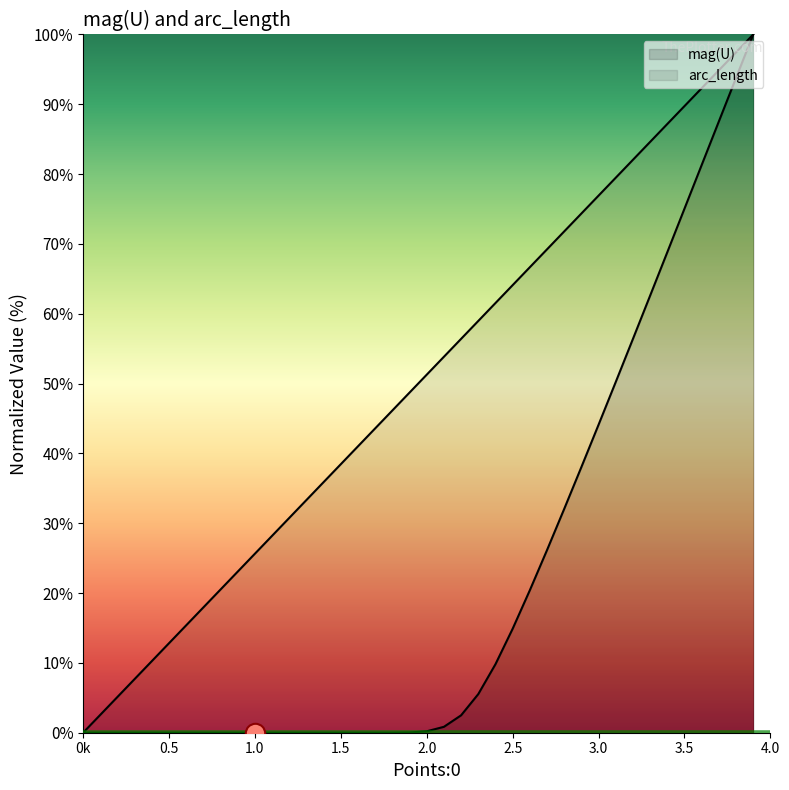

Does the chart display data point markers on the line(s)?

No